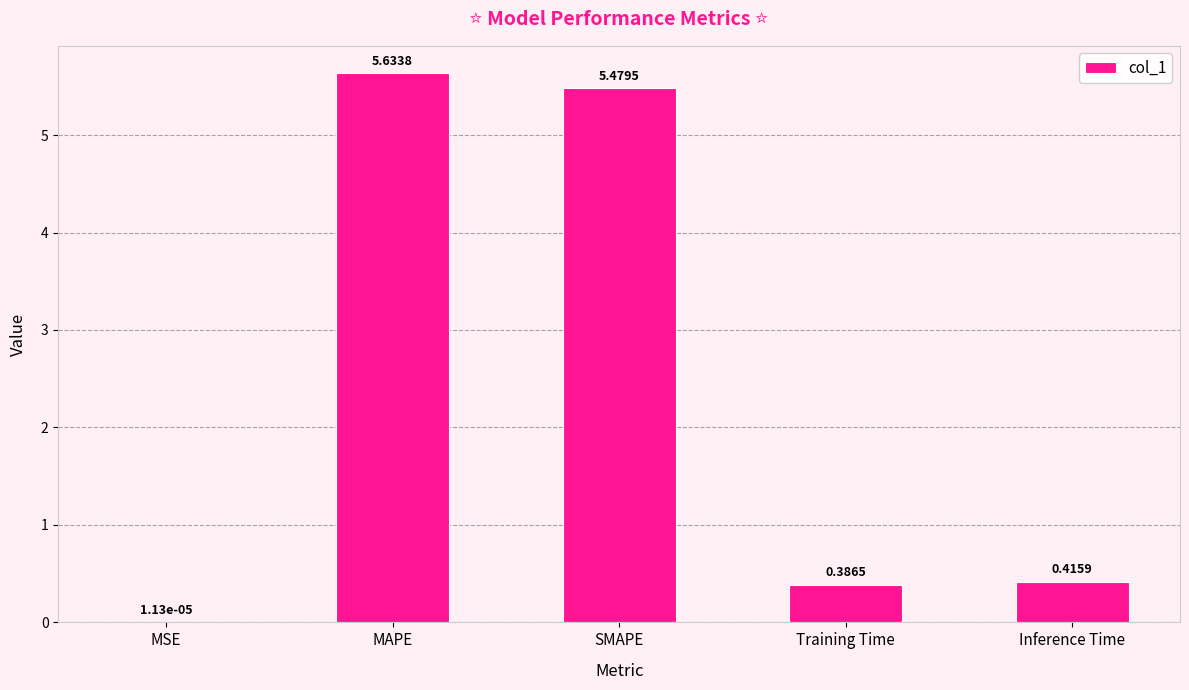

What is the sum of the values at Training Time and MAPE?

6.0